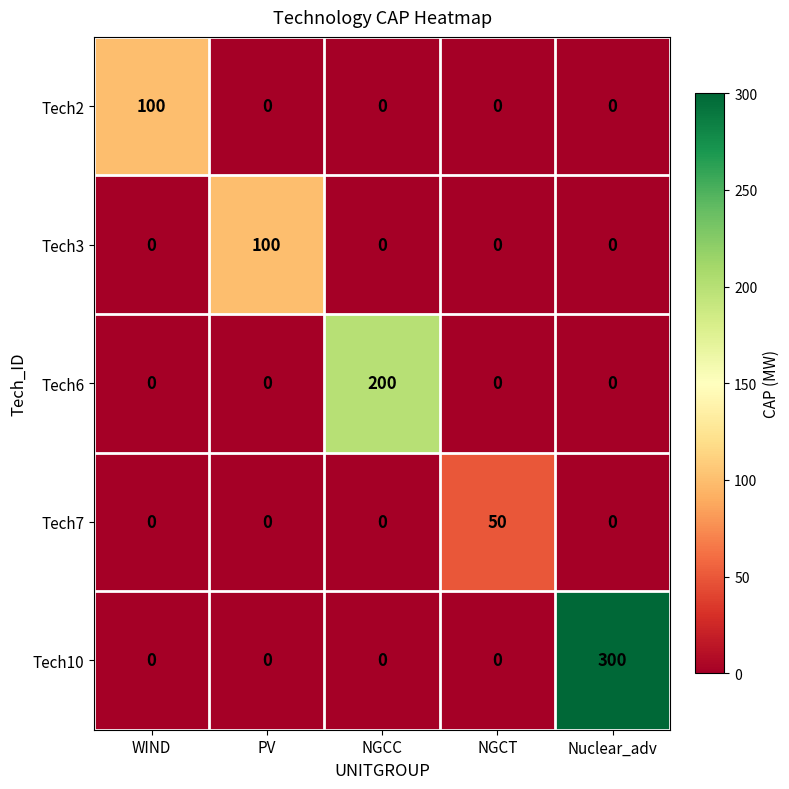

Reading left to right, list all the values displayed in this chart.

Tech2: 100	0	0	0	0
Tech3: 0	100	0	0	0
Tech6: 0	0	200	0	0
Tech7: 0	0	0	50	0
Tech10: 0	0	0	0	300